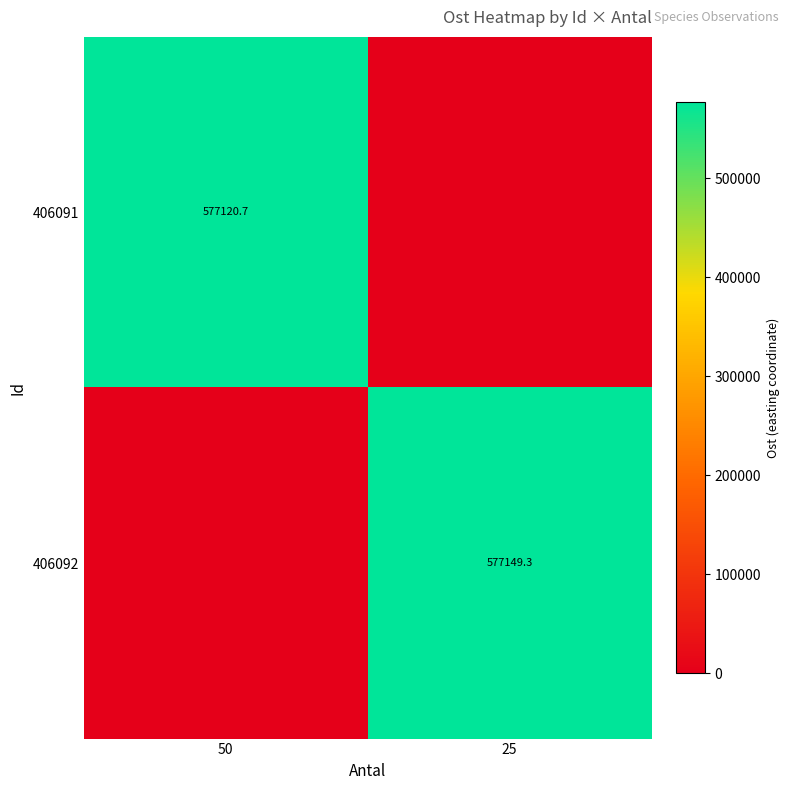

The value of 406092 at 25 is 577149.3. True or false?

True